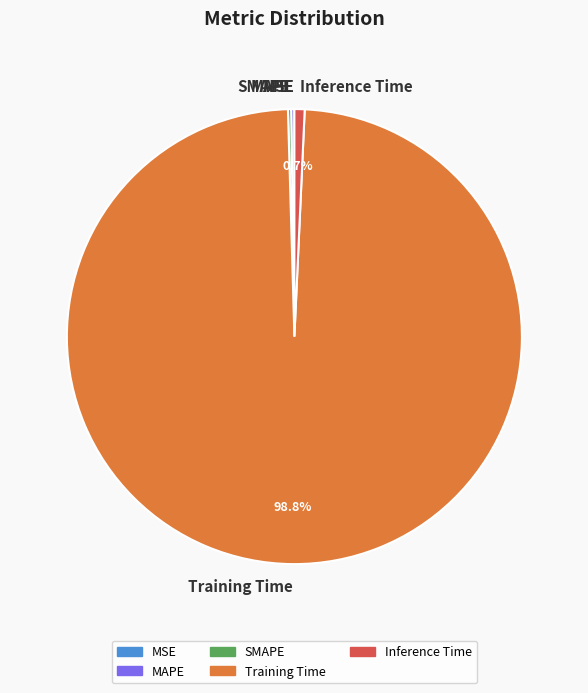

What is the largest slice in the pie chart?

Training Time